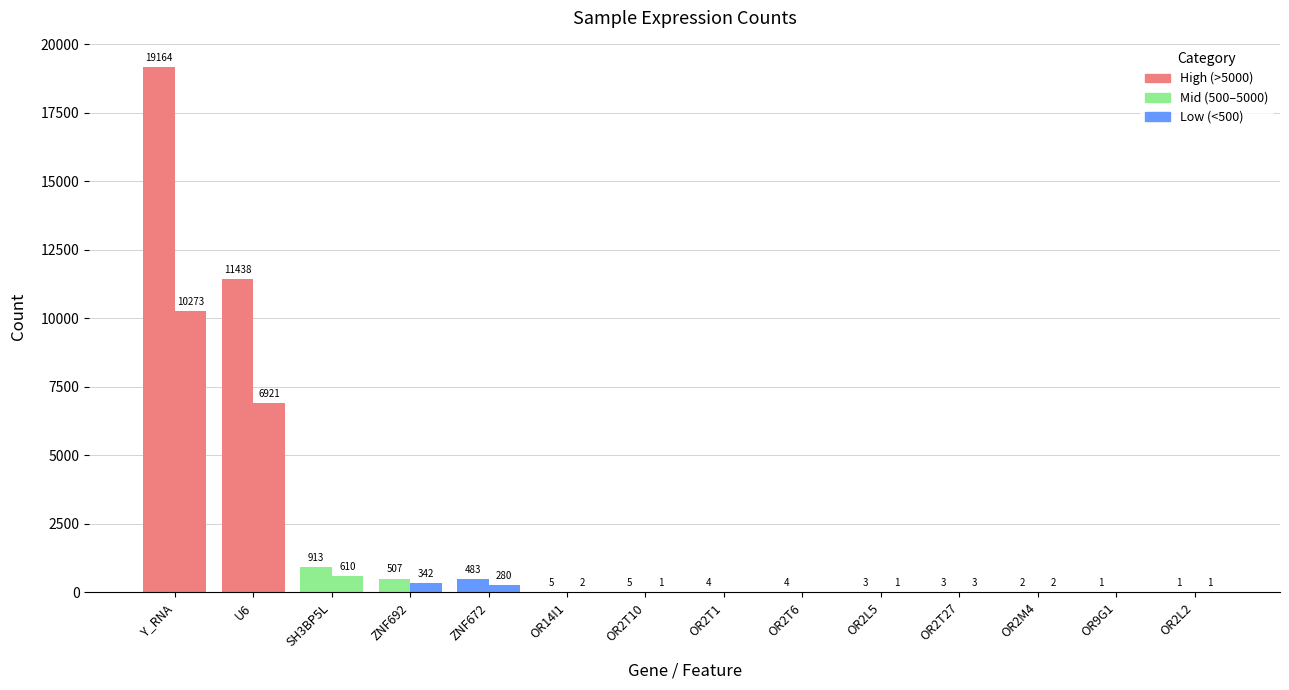

How many categories are shown in the chart?

14